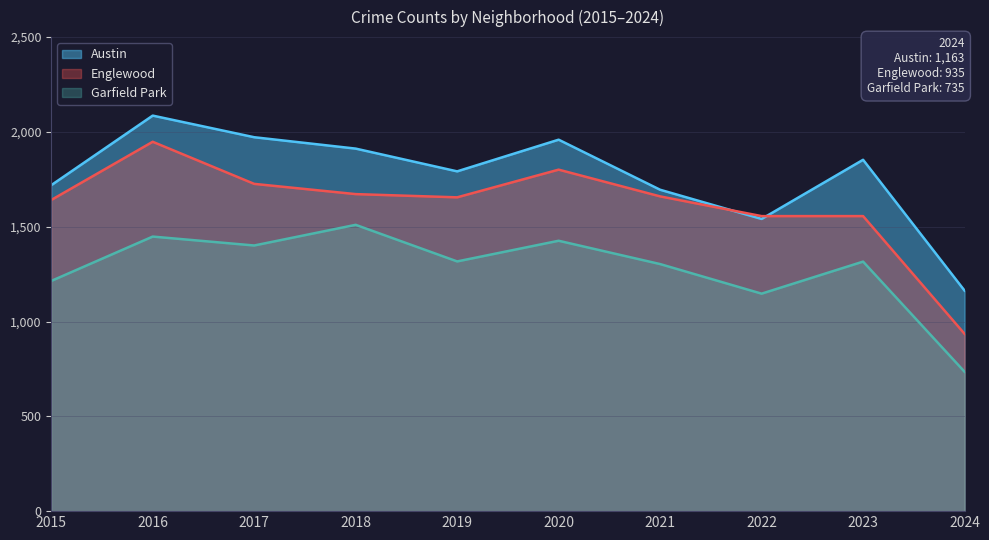

Which series has the largest range (max minus min)?

Englewood